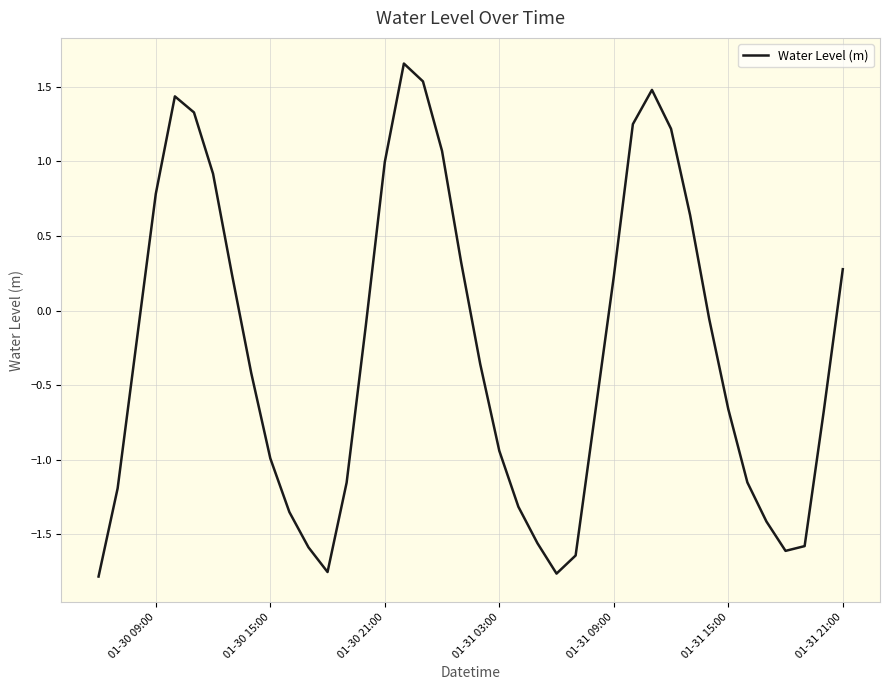

Where does the data first go above 0?

01-30 09:00